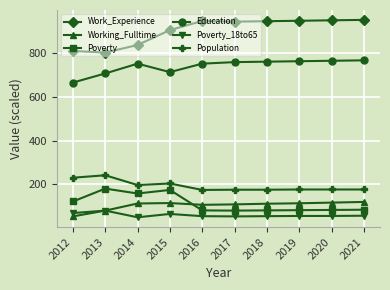

True or false: Population and Poverty intersect in this chart.

False